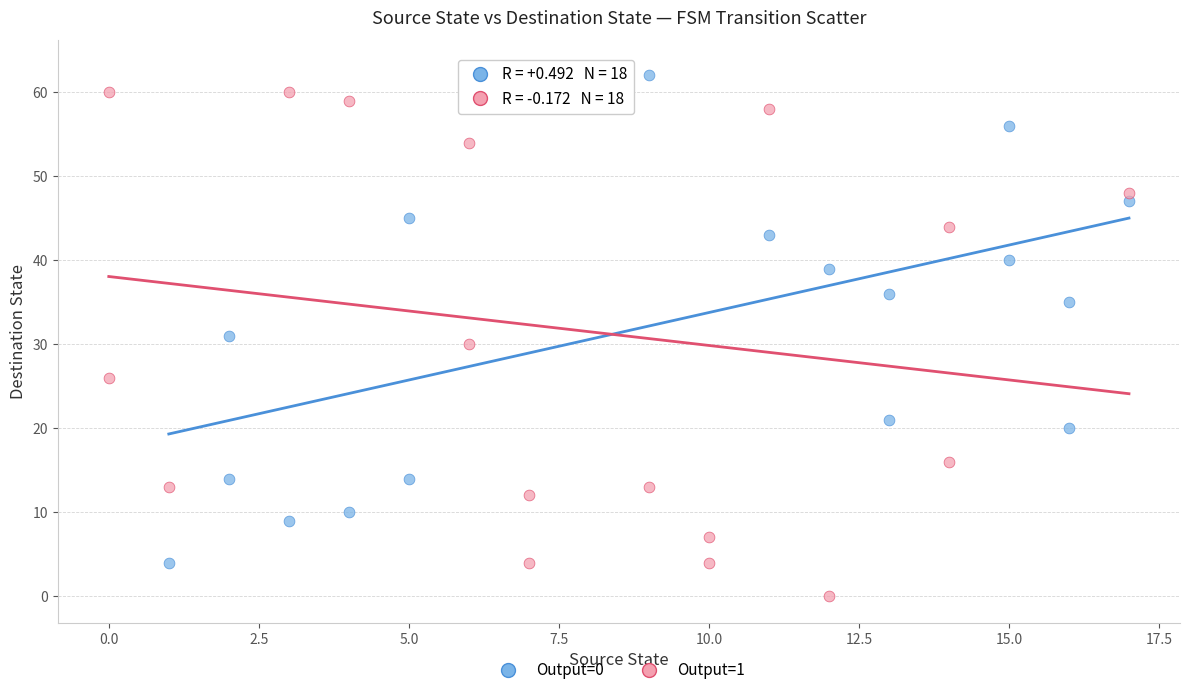

What are all the series names shown in the legend?

Output=0, Output=1